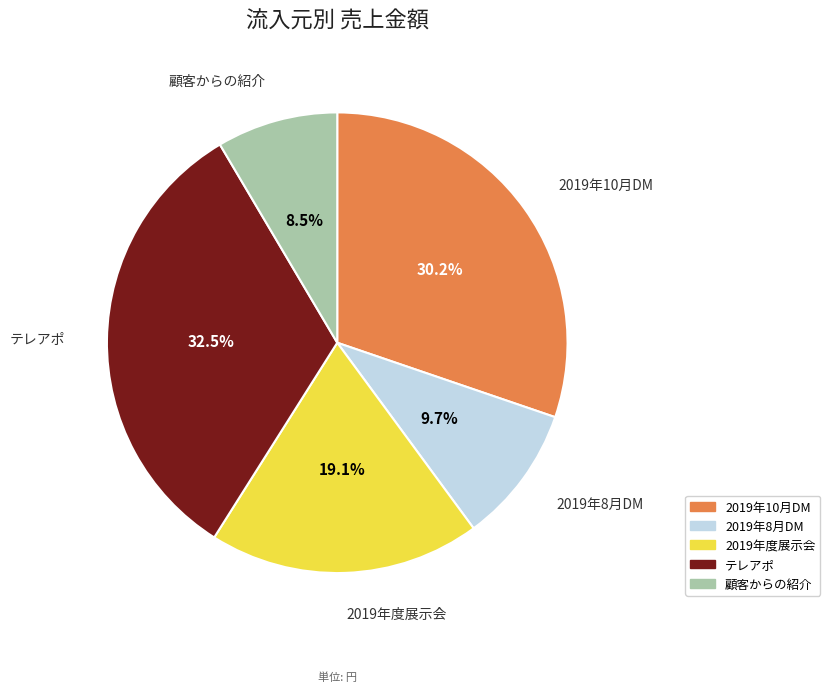

Which slice is the smallest?

顧客からの紹介